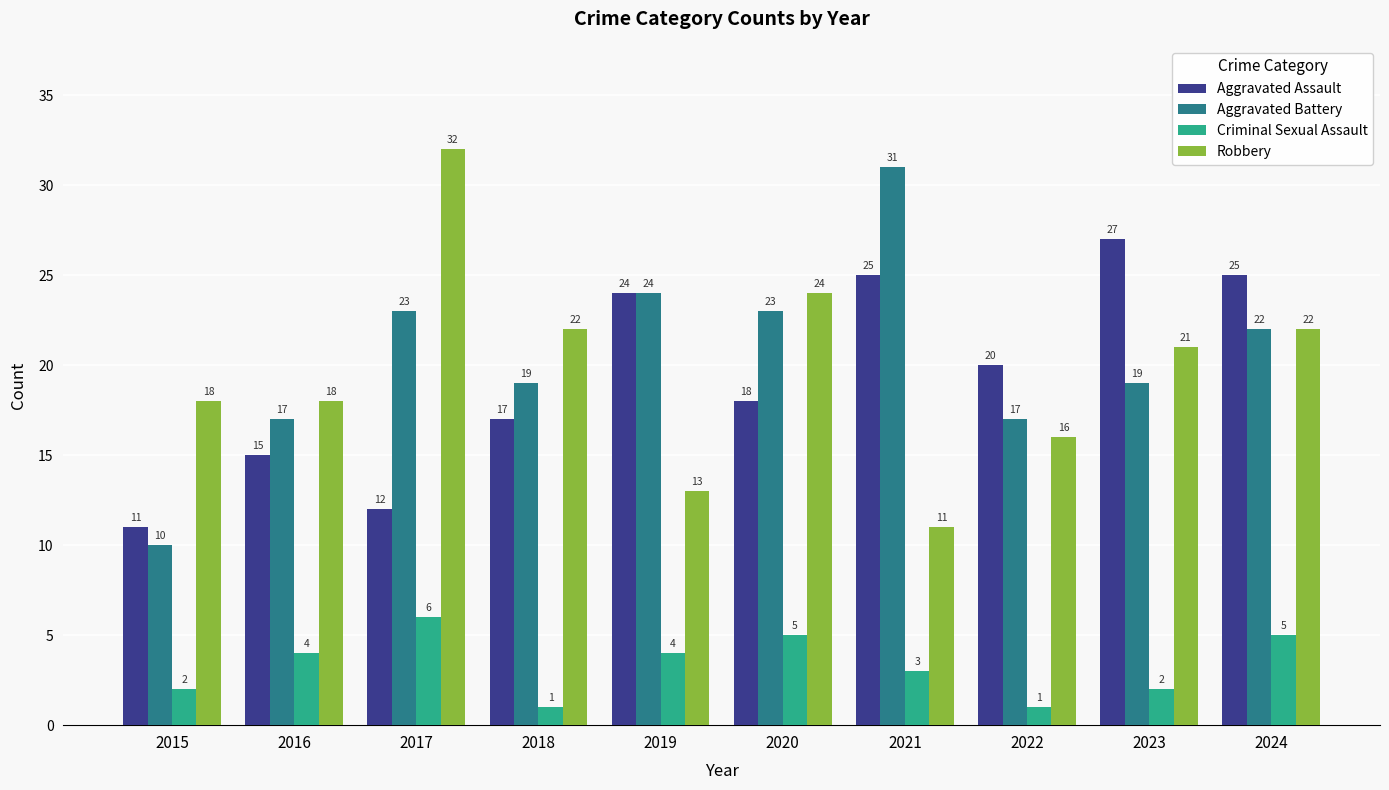

Reading right to left, list all the values displayed in this chart.

Aggravated Assault: 25	27	20	25	18	24	17	12	15	11
Aggravated Battery: 22	19	17	31	23	24	19	23	17	10
Criminal Sexual Assault: 5	2	1	3	5	4	1	6	4	2
Robbery: 22	21	16	11	24	13	22	32	18	18